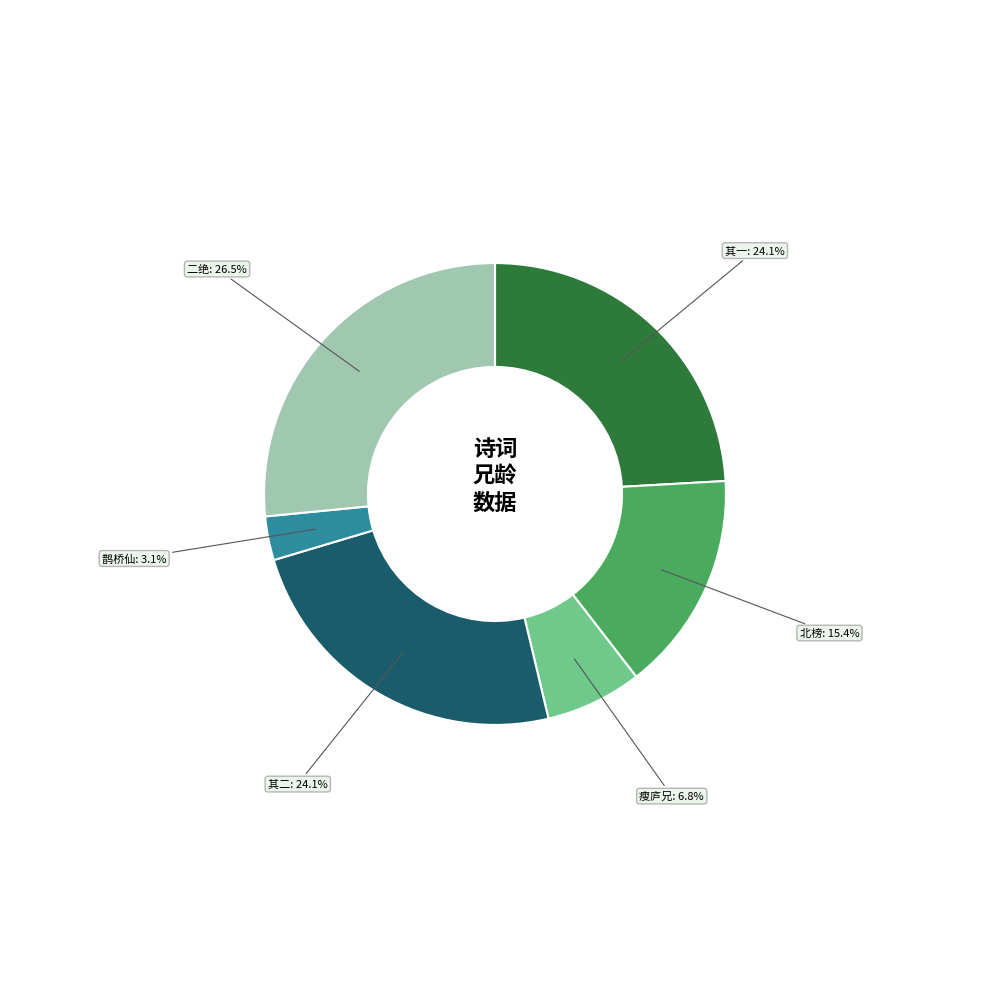

Is there any slice that represents more than half of the pie?

No